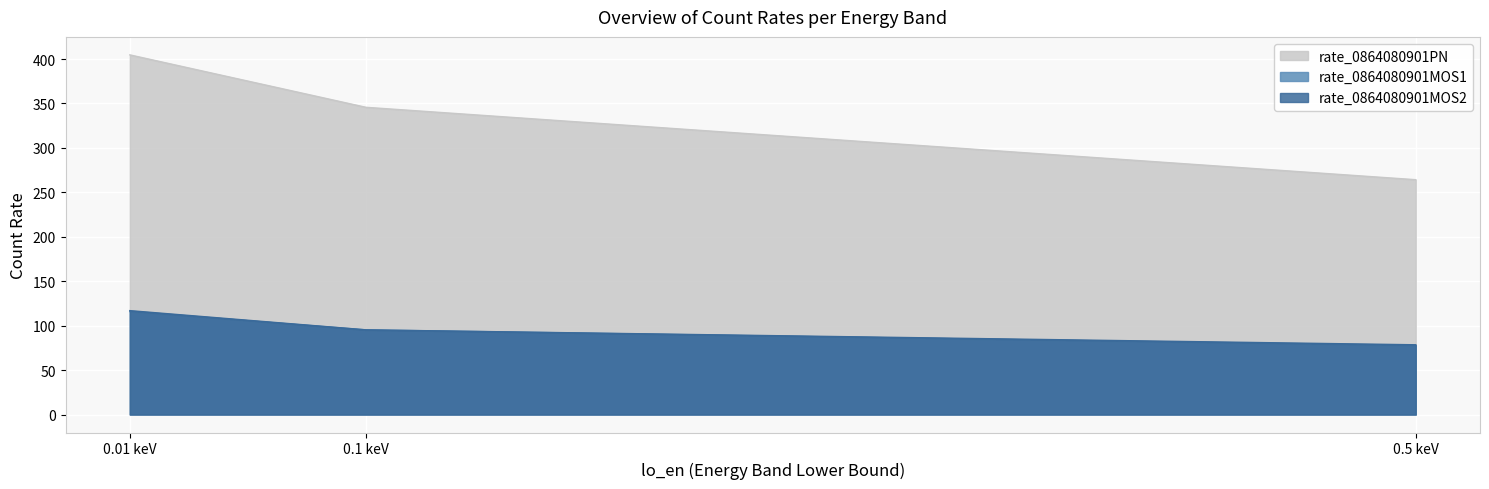

Which series has the largest range (max minus min)?

rate_0864080901PN